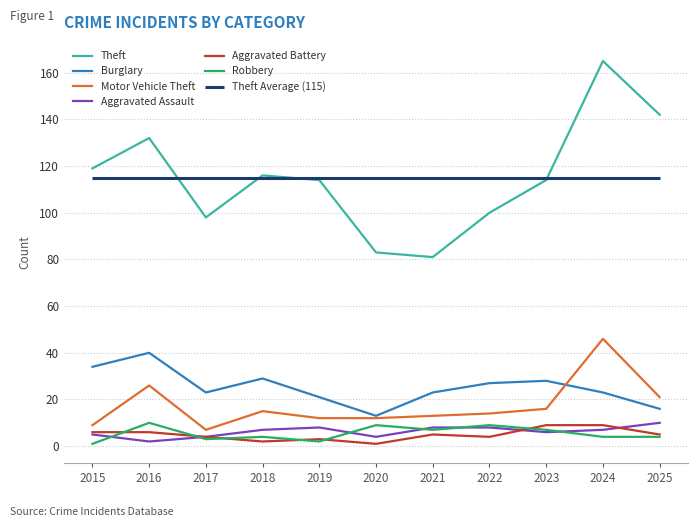

Does the chart have visible grid lines?

Yes